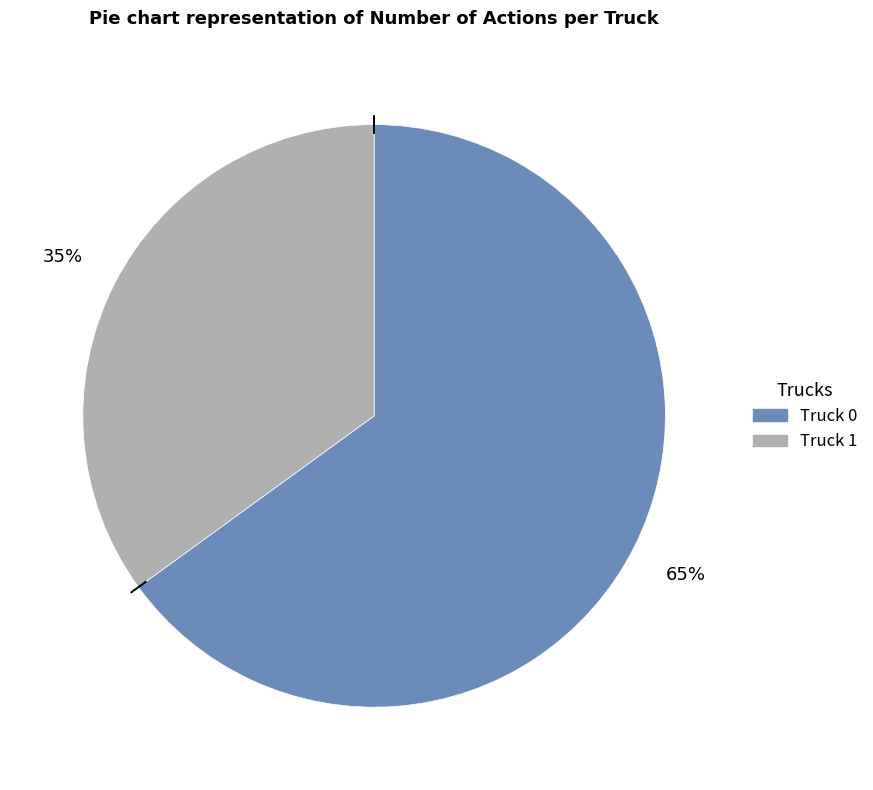

Rank the categories by value from highest to lowest.

Truck 0, Truck 1